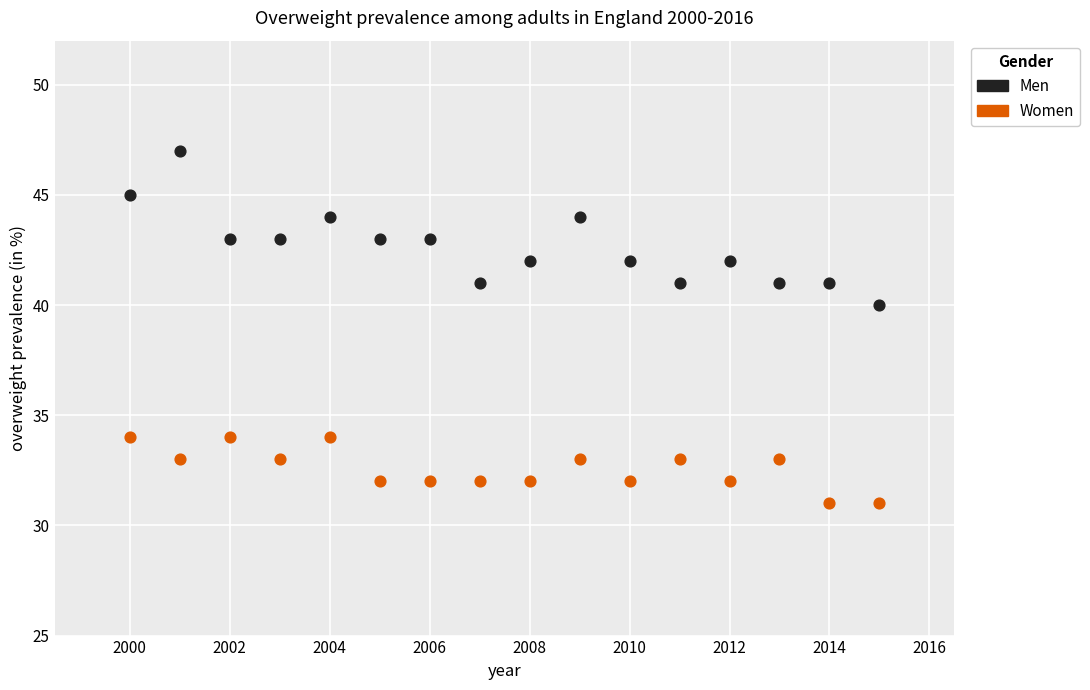

Which series has the widest spread of Y values?

Men